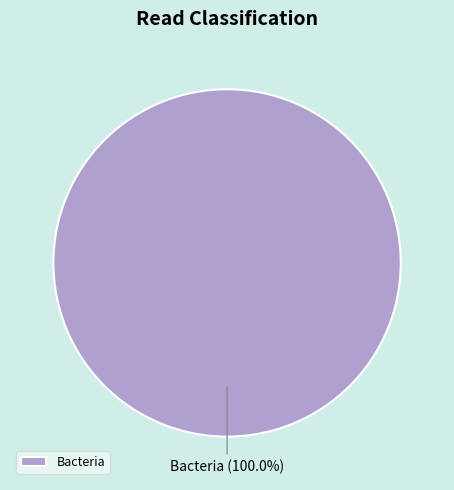

Is there any slice that represents more than half of the pie?

Yes